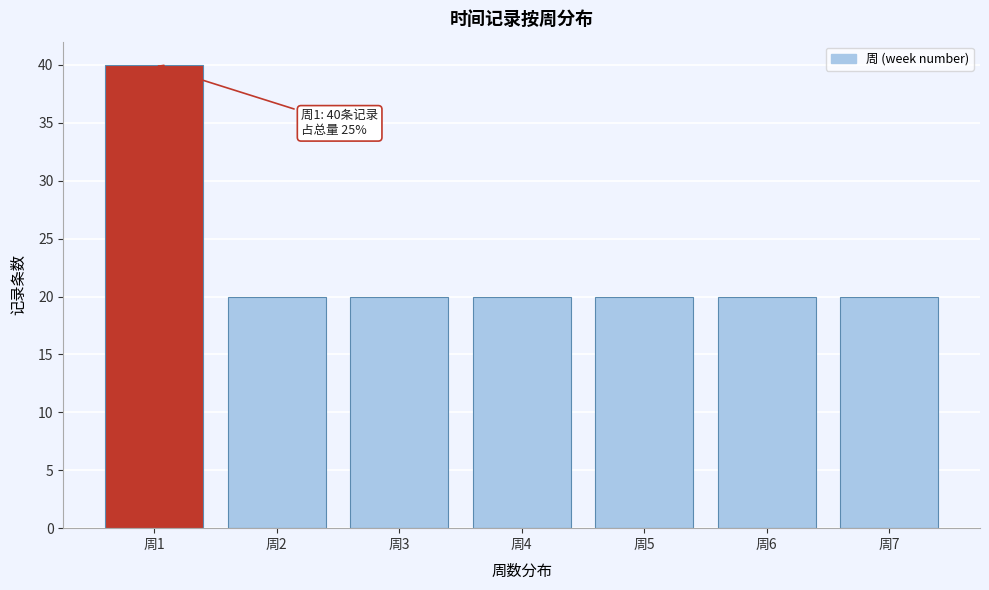

Reading right to left, list all the values displayed in this chart.

周7=20	周6=20	周5=20	周4=20	周3=20	周2=20	周1=40